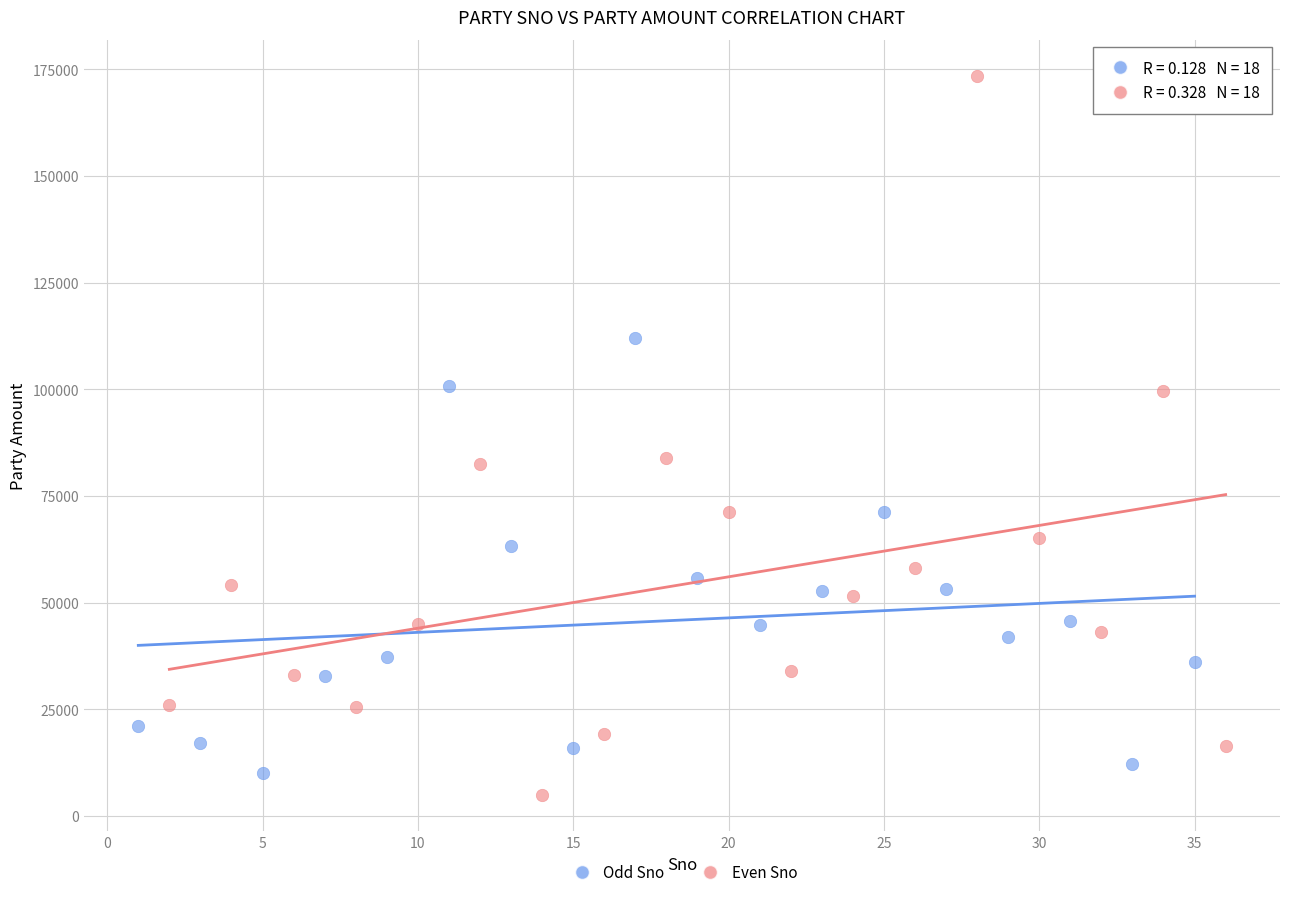

Which series reaches the maximum Y coordinate?

Even Sno